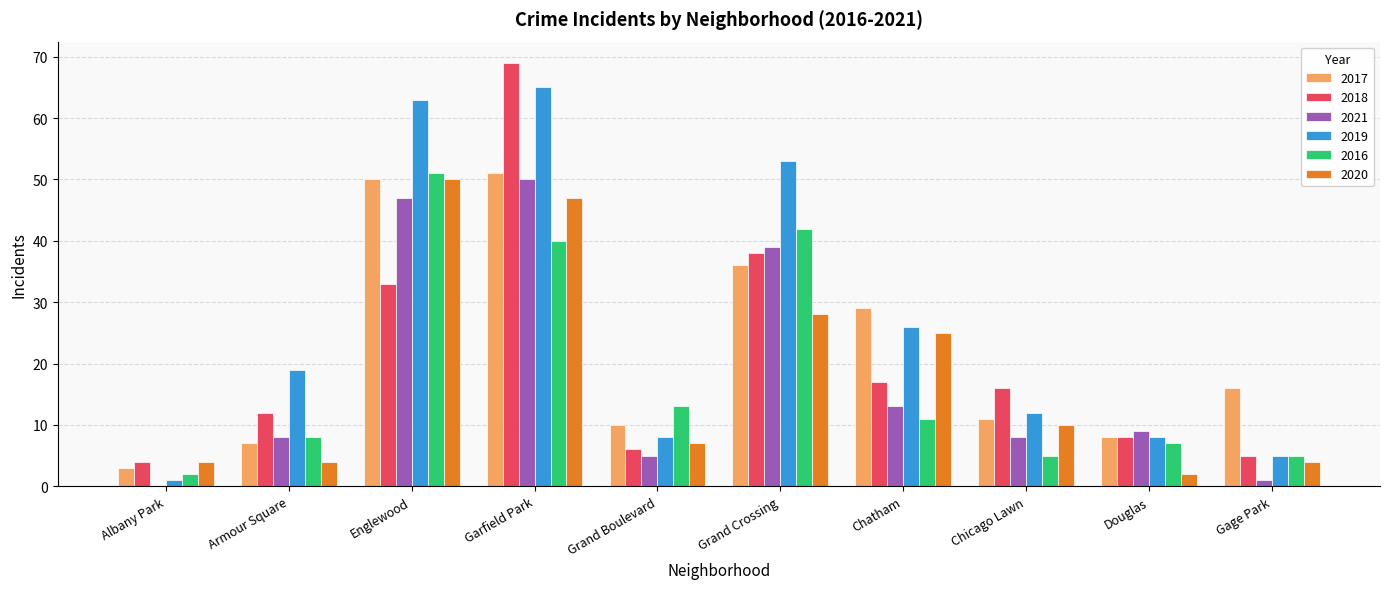

Which series changed the most between Grand Crossing and Douglas?

2019